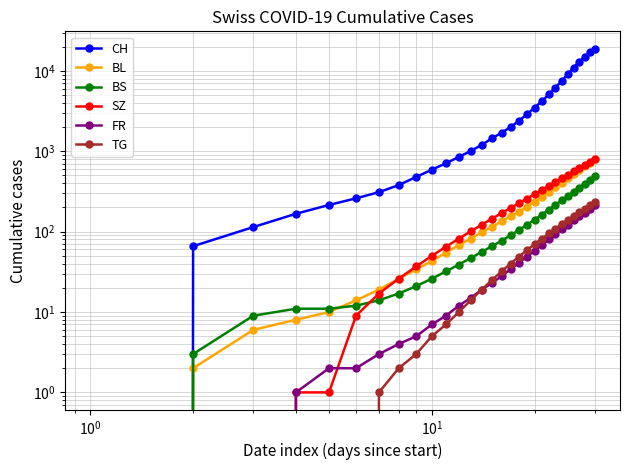

True or false: TG and FR cross at least once.

False